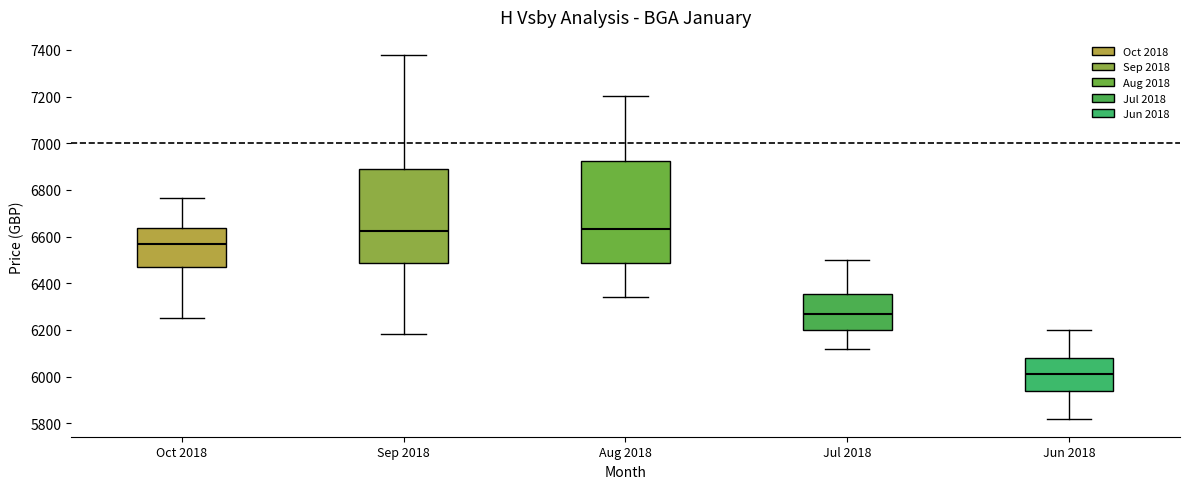

Reading left to right, read every box against the y-axis: the position of its median line, the range the box covers, and the ends of its whiskers. The values are not printed on the chart, so give them approximately, as read against the axis.

Oct 2018: median 6560, box 6480 to 6640, whiskers 6260 to 6760
Sep 2018: median 6620, box 6480 to 6880, whiskers 6180 to 7380
Aug 2018: median 6640, box 6480 to 6920, whiskers 6340 to 7200
Jul 2018: median 6280, box 6200 to 6360, whiskers 6120 to 6500
Jun 2018: median 6020, box 5940 to 6080, whiskers 5820 to 6200